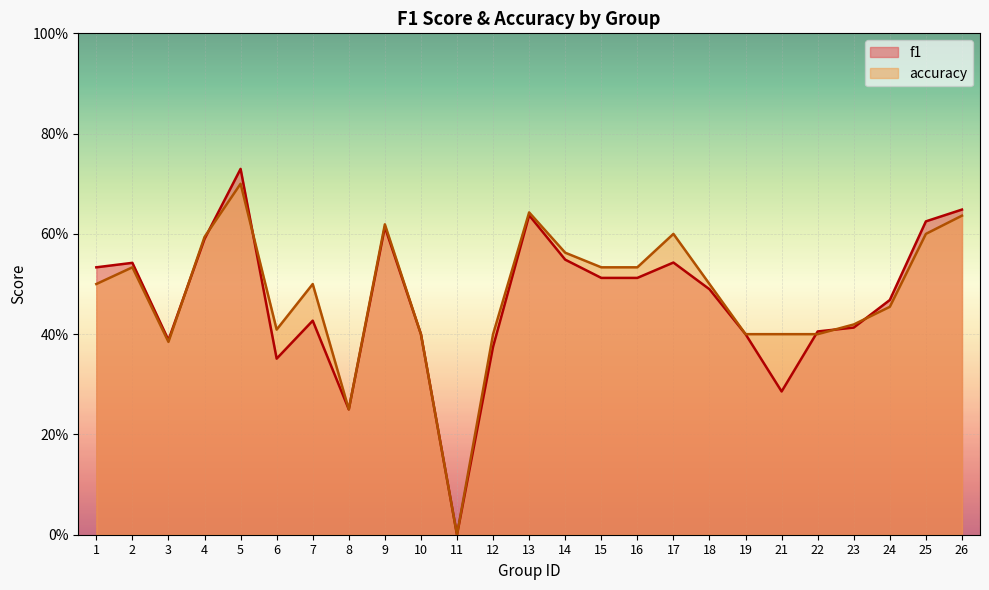

Which series ends up on top after the final intersection of f1 and accuracy?

f1